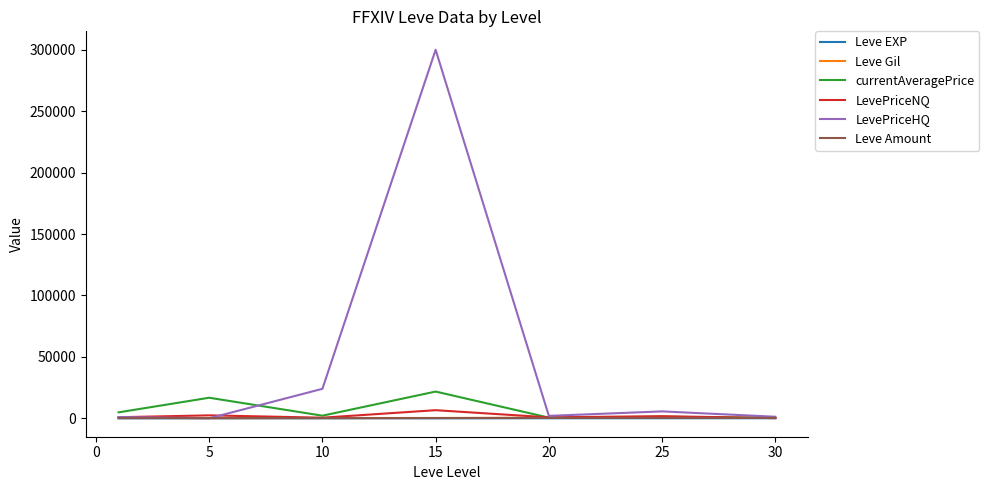

What is the maximum value shown in the chart?

300000